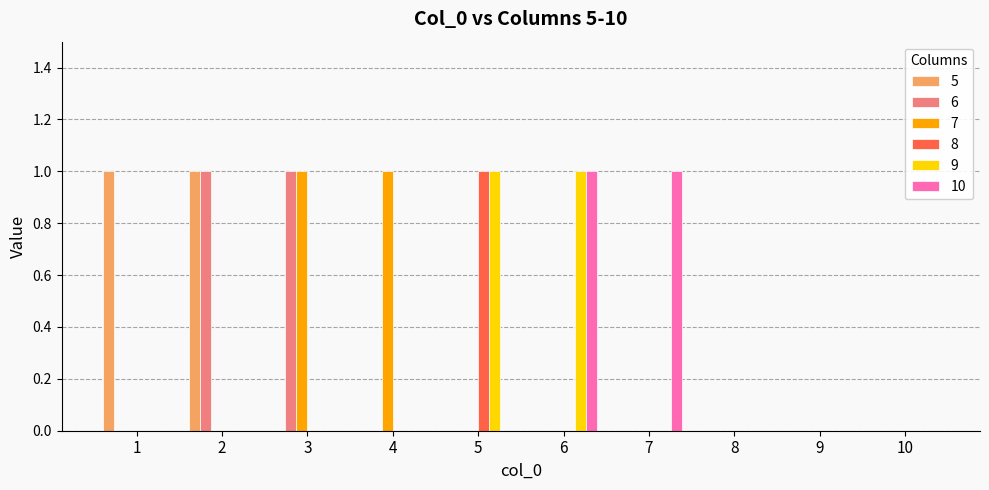

How many series are shown in this chart?

6